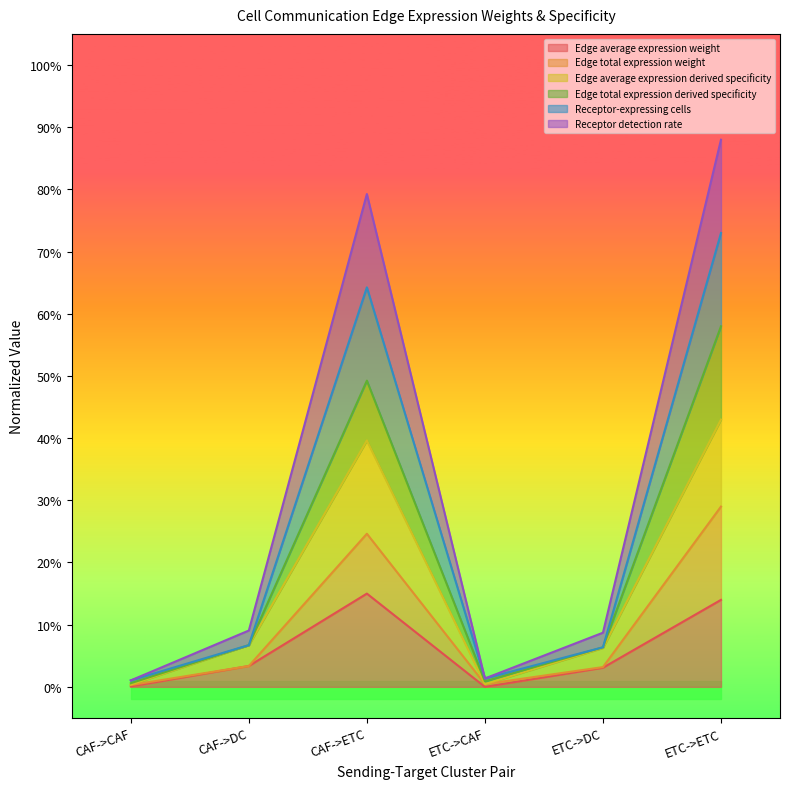

Reading left to right, extract all data points from this chart.

Edge average expression weight: CAF->CAF=0.0	CAF->DC=0.0	CAF->ETC=0.1	ETC->CAF=0.0	ETC->DC=0.0	ETC->ETC=0.1
Edge total expression weight: CAF->CAF=0.0	CAF->DC=0.0	CAF->ETC=0.2	ETC->CAF=0.0	ETC->DC=0.0	ETC->ETC=0.3
Edge average expression derived specificity: CAF->CAF=0.0	CAF->DC=0.1	CAF->ETC=0.4	ETC->CAF=0.0	ETC->DC=0.1	ETC->ETC=0.4
Edge total expression derived specificity: CAF->CAF=0.0	CAF->DC=0.1	CAF->ETC=0.5	ETC->CAF=0.0	ETC->DC=0.1	ETC->ETC=0.6
Receptor-expressing cells: CAF->CAF=0.0	CAF->DC=0.1	CAF->ETC=0.6	ETC->CAF=0.0	ETC->DC=0.1	ETC->ETC=0.7
Receptor detection rate: CAF->CAF=0.0	CAF->DC=0.1	CAF->ETC=0.8	ETC->CAF=0.0	ETC->DC=0.1	ETC->ETC=0.9